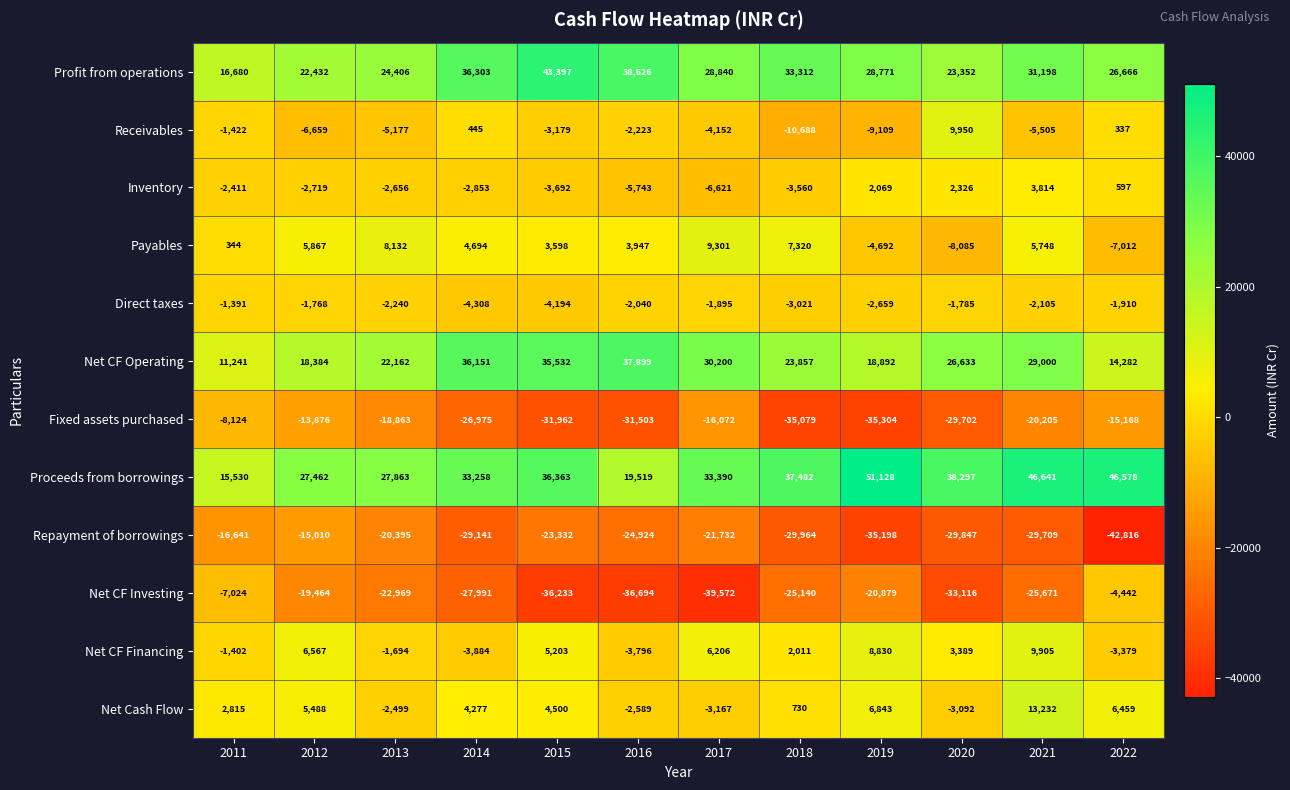

True or false: Fixed assets purchased has a value of -13876 at 2012.

True